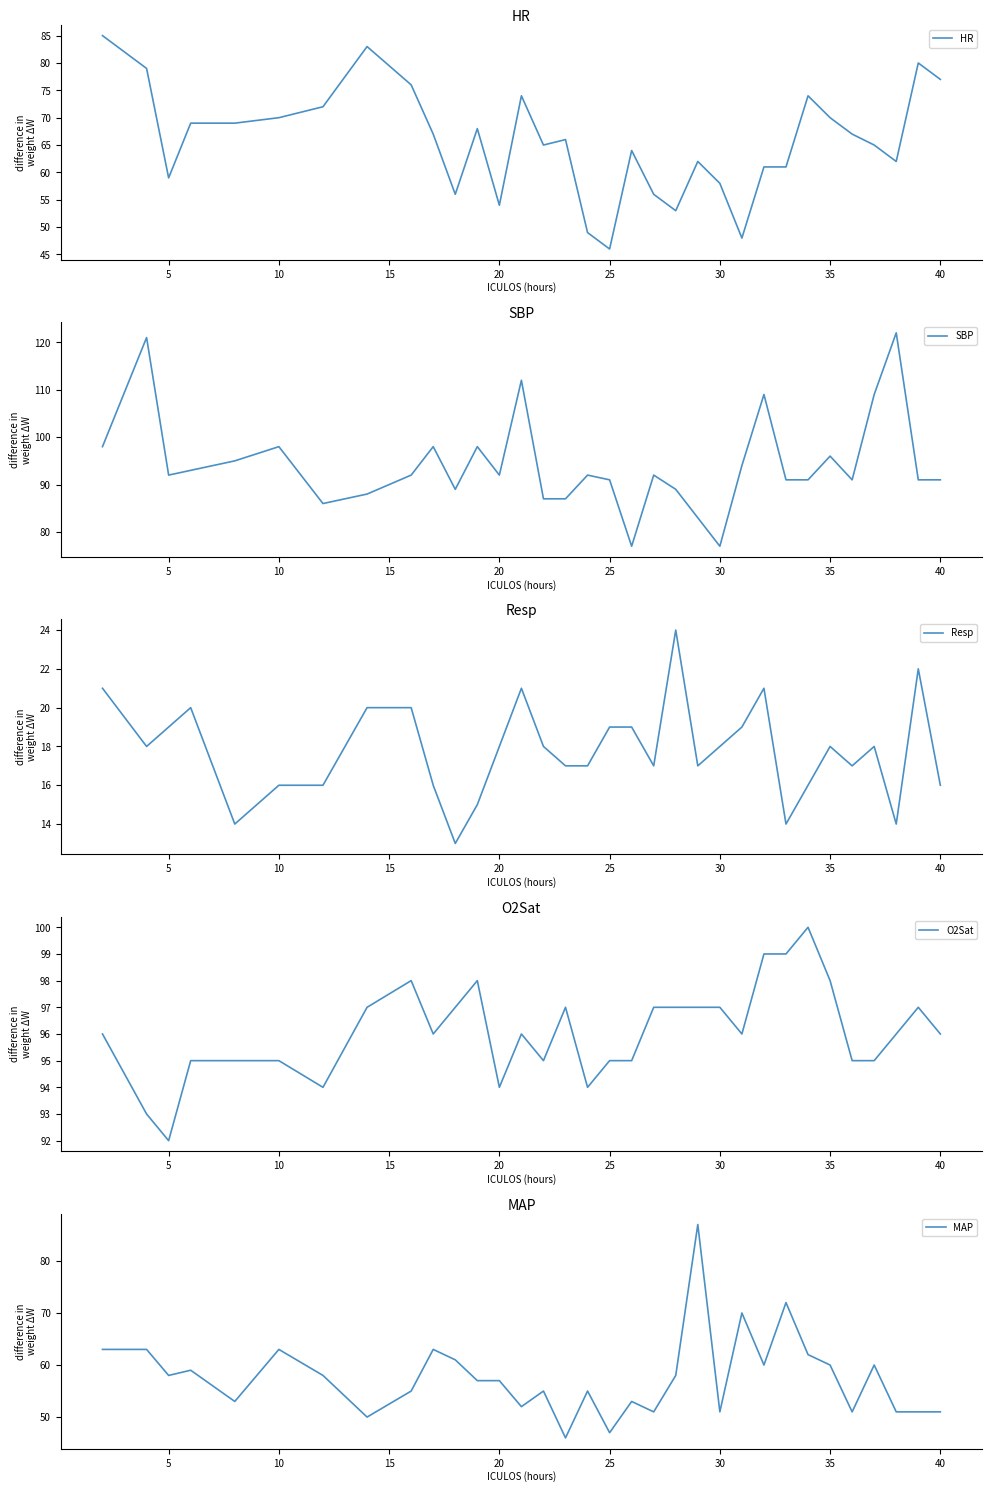

What is the lowest value of the HR series?

46